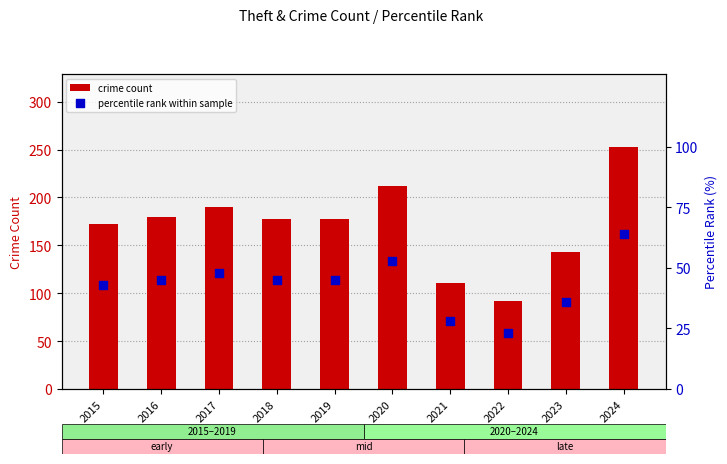

At how many categories does at least one series exceed 91?

10